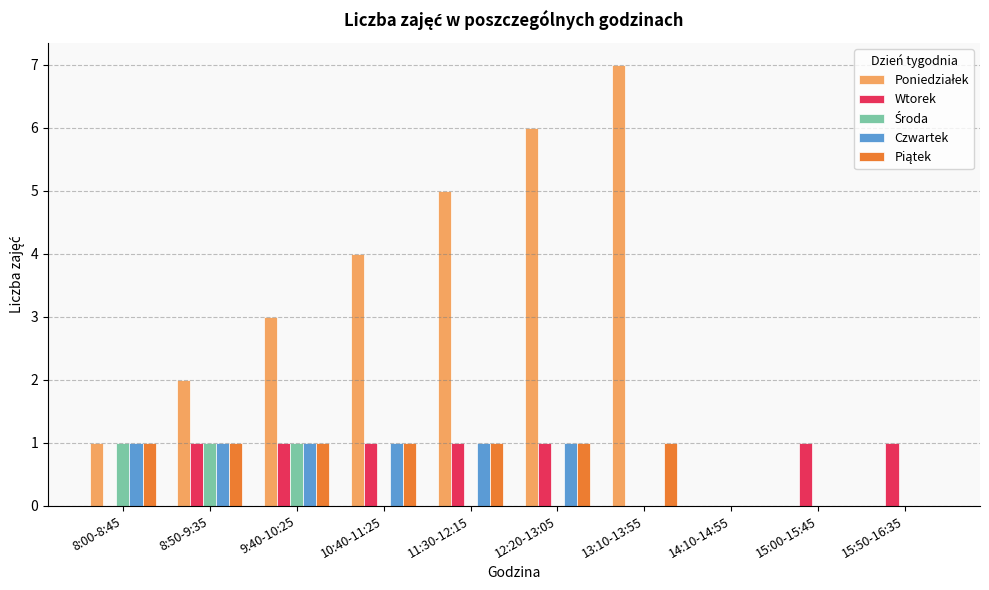

Count the number of categories in the chart.

10